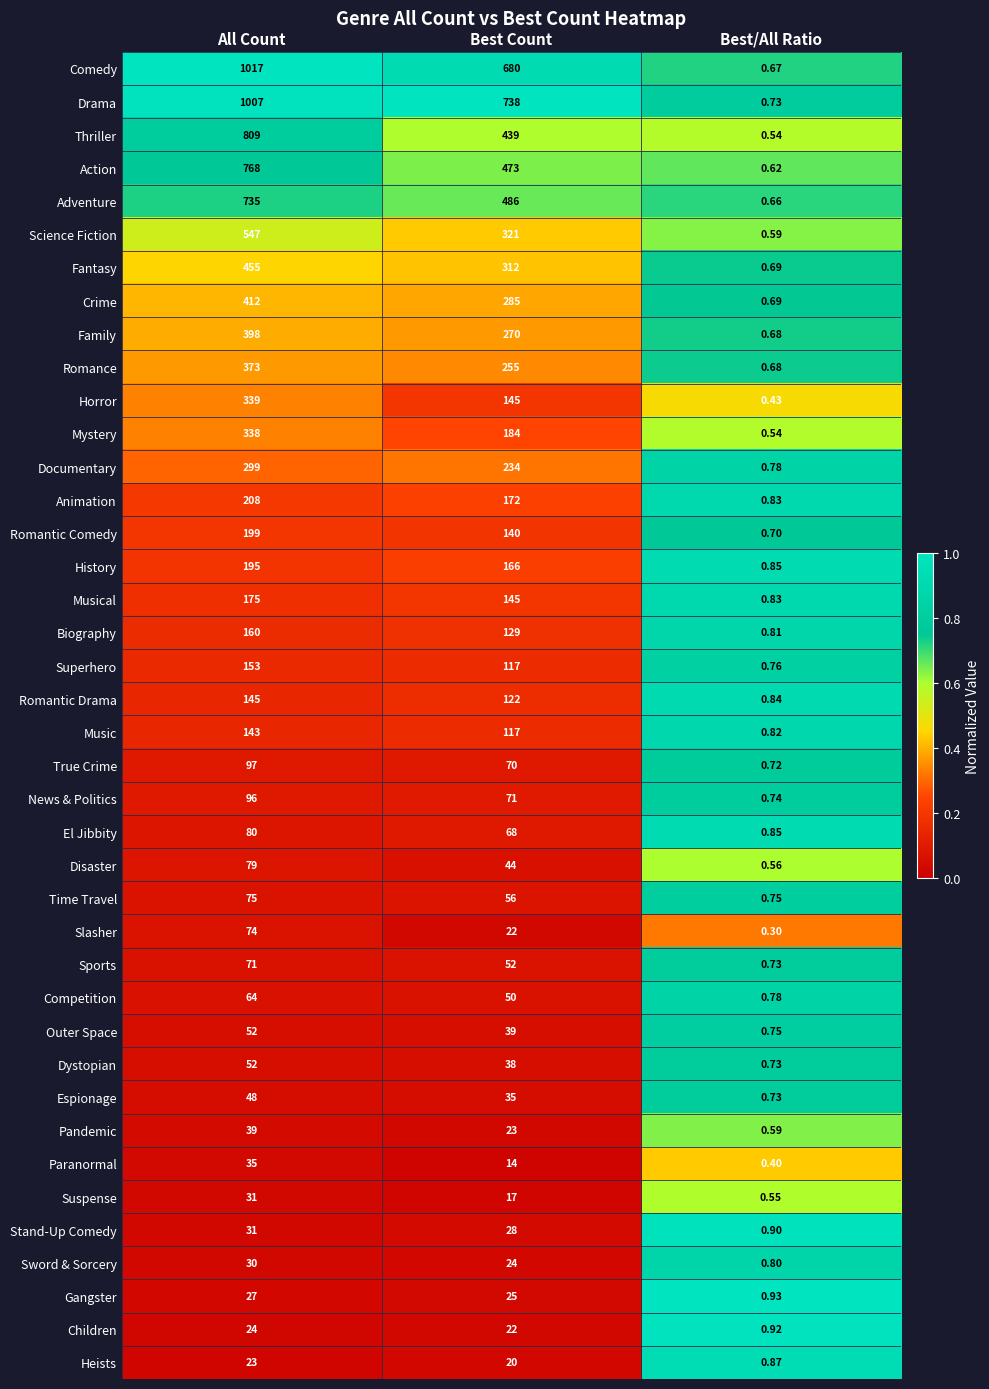

Which series has the widest spread of values?

Comedy